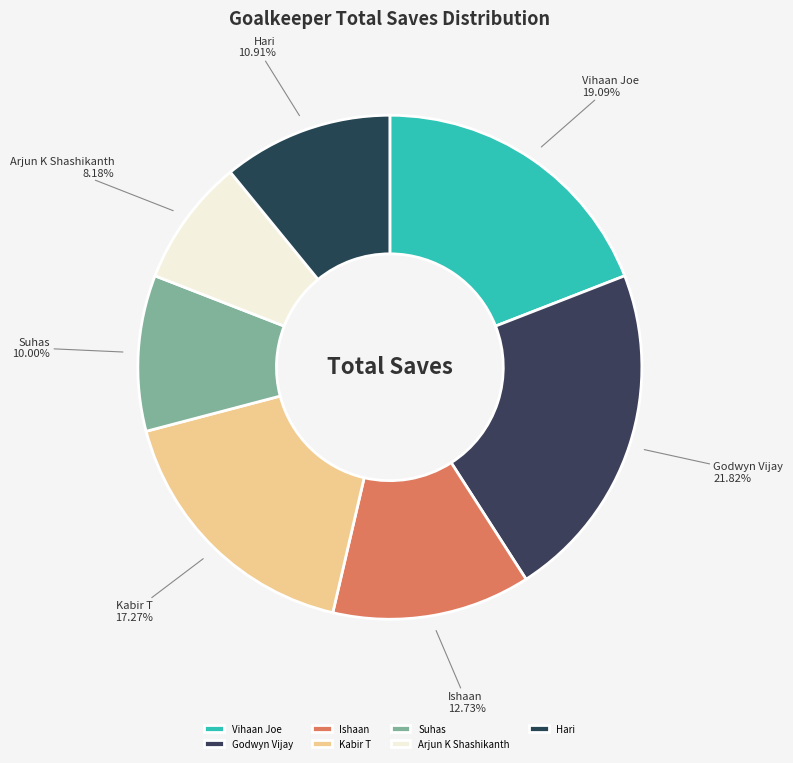

How many segments does this pie chart have?

7